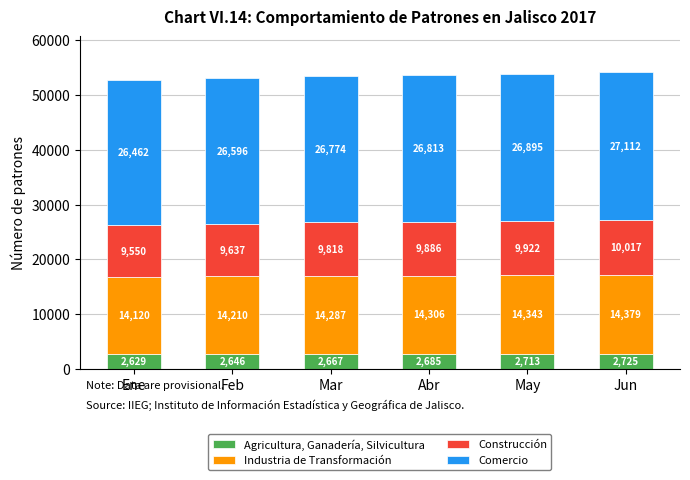

Rank the categories by Agricultura, Ganadería, Silvicultura value from highest to lowest.

Jun, May, Abr, Mar, Feb, Ene